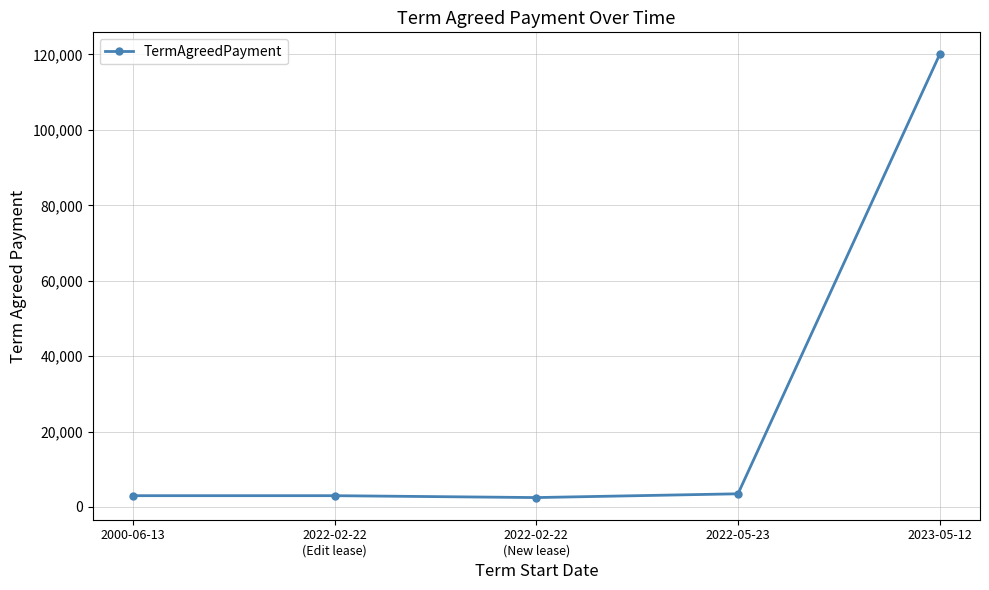

Is it true that the value at 2022-05-23 is 3500?

True